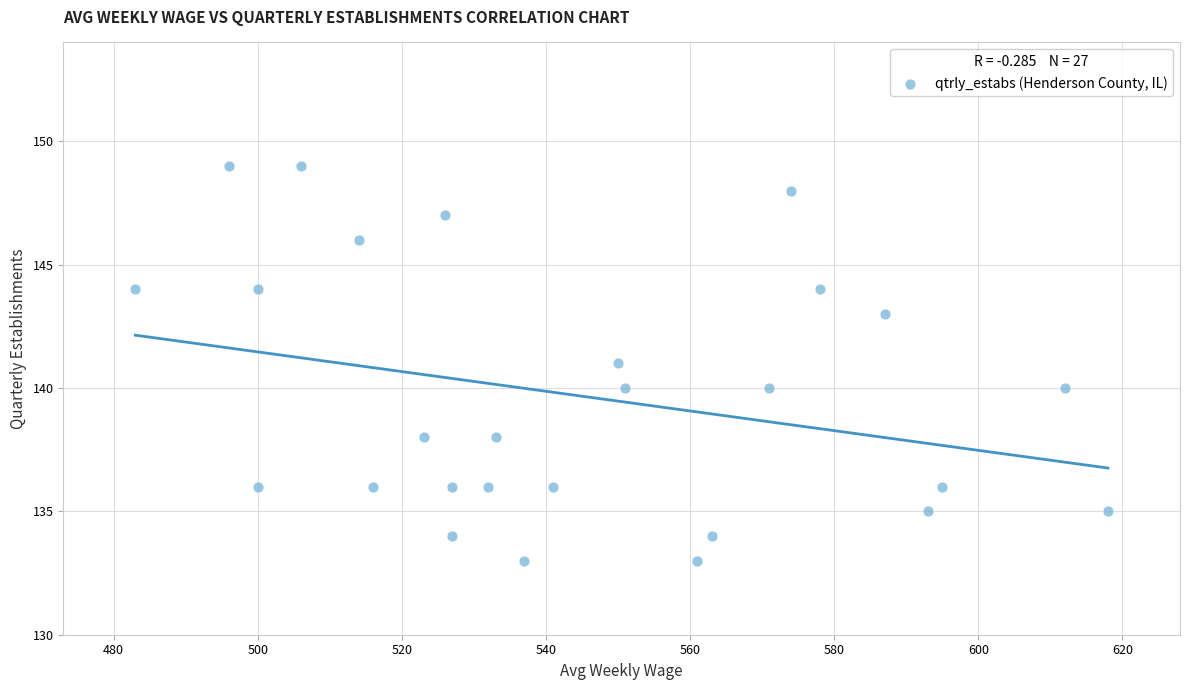

What is the range of Y values (max minus min)?

16